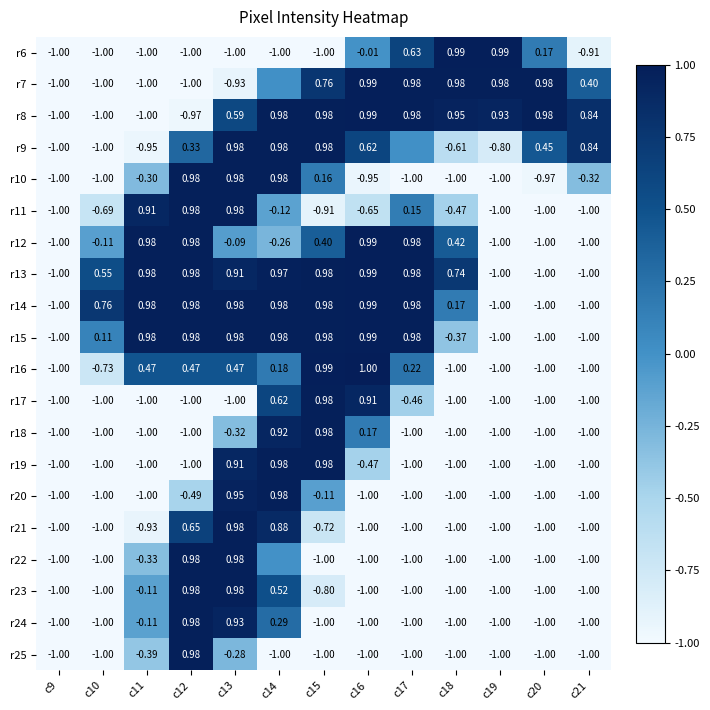

Is it true that r19 equals -1.0 at c20?

True